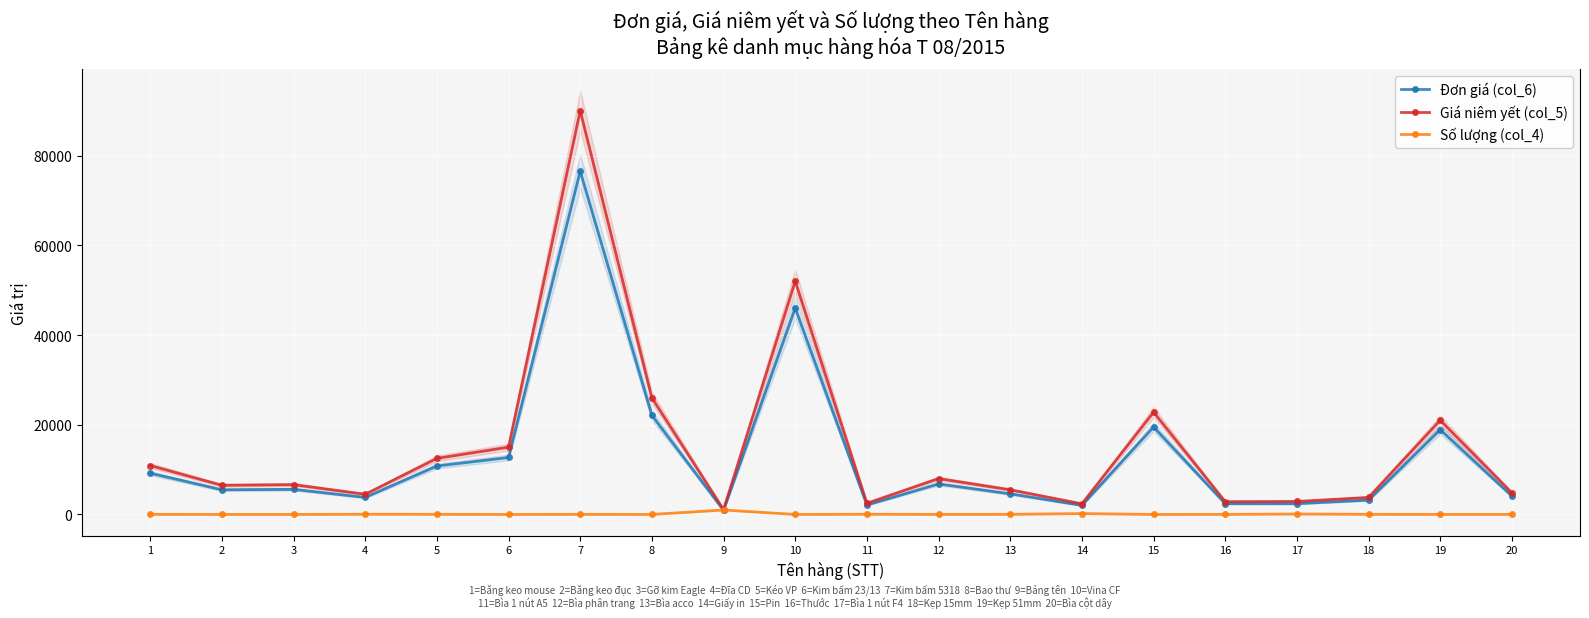

What value does the Giá niêm yết (col_5) series have at 18?

3800